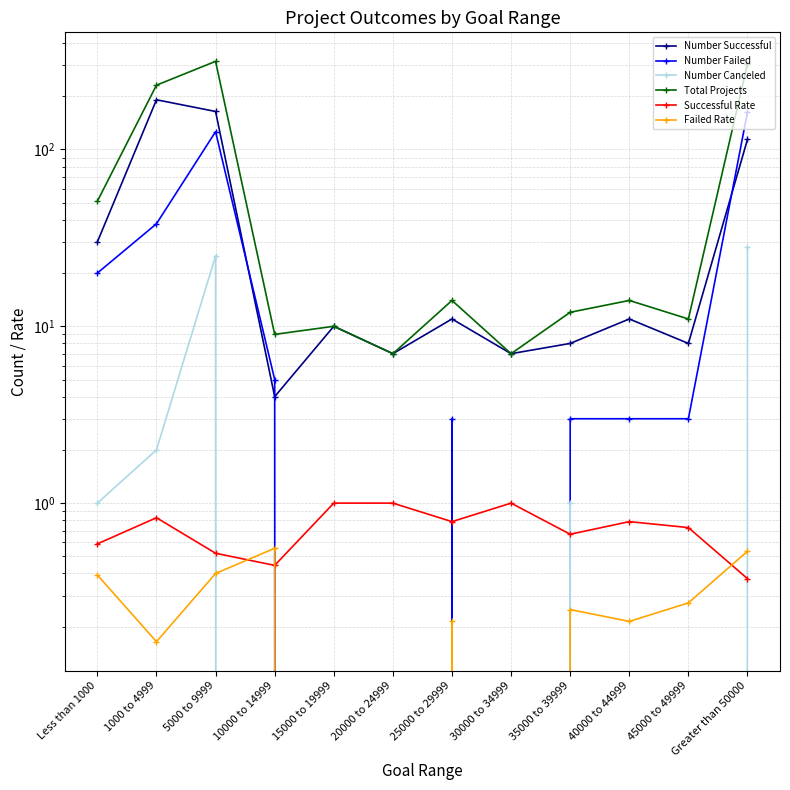

What is the average value of the Failed Rate series?

0.2